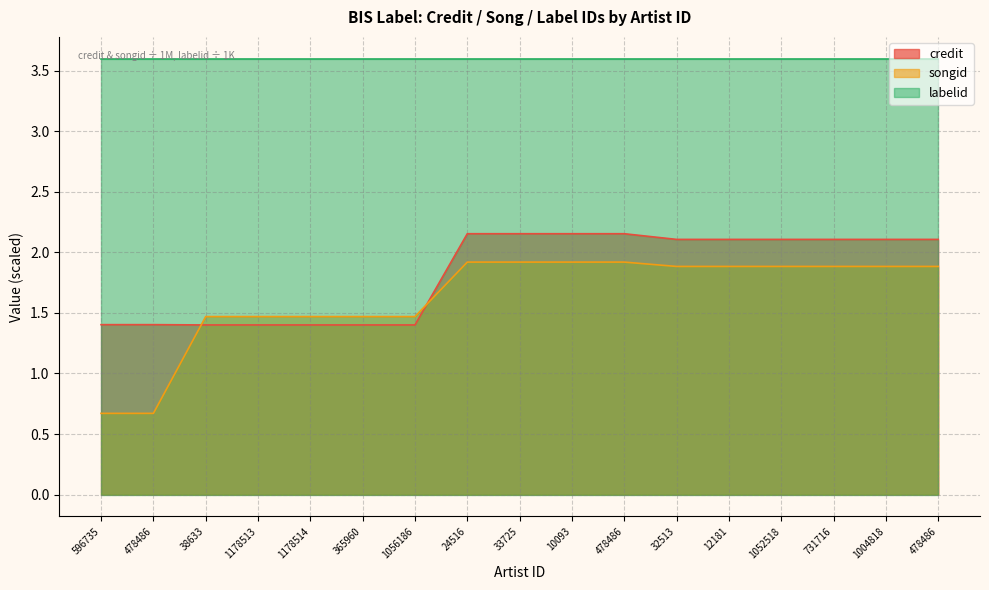

Which series changed the most between 24516 and 1004818?

credit